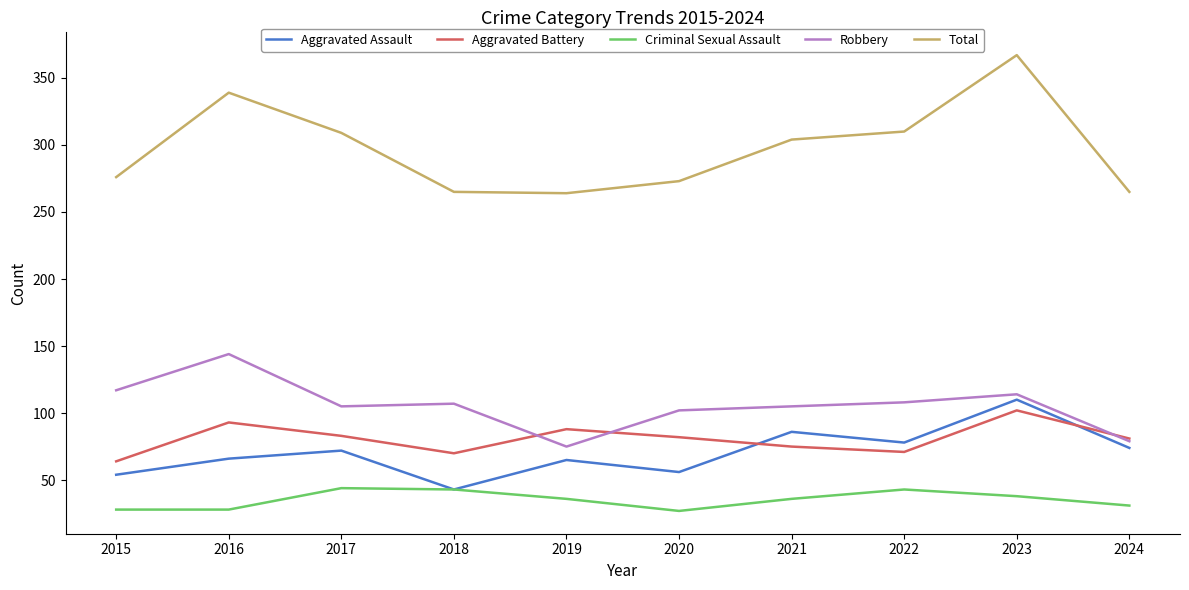

Is this an area chart (filled region under the line)?

No